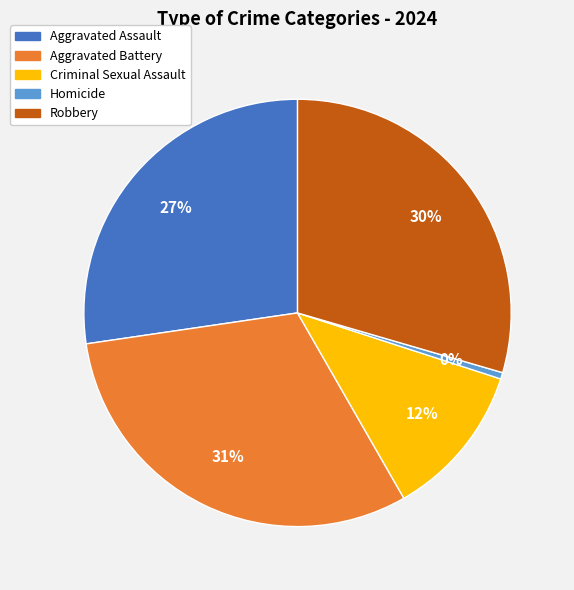

How many slices are in this pie chart?

5